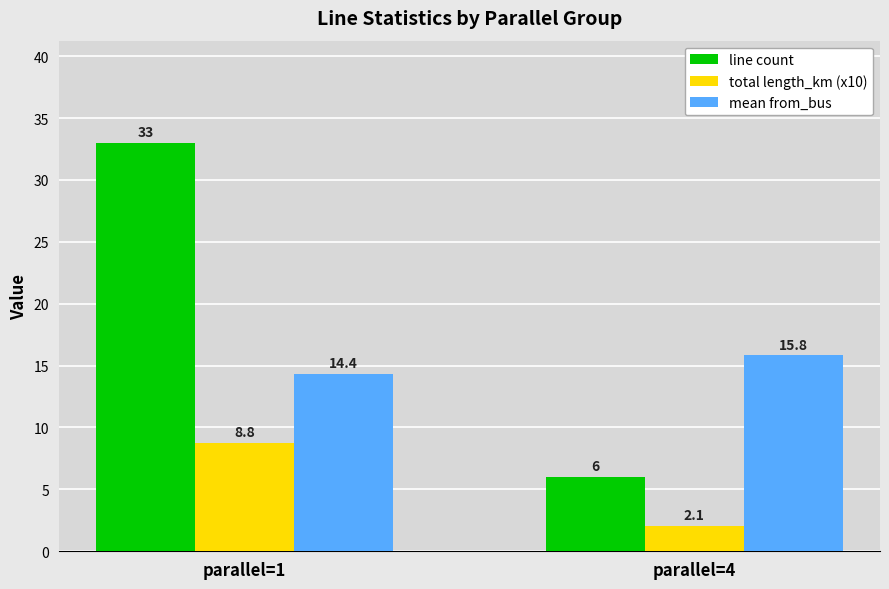

How many data points in total length_km (x10) are above 8?

1